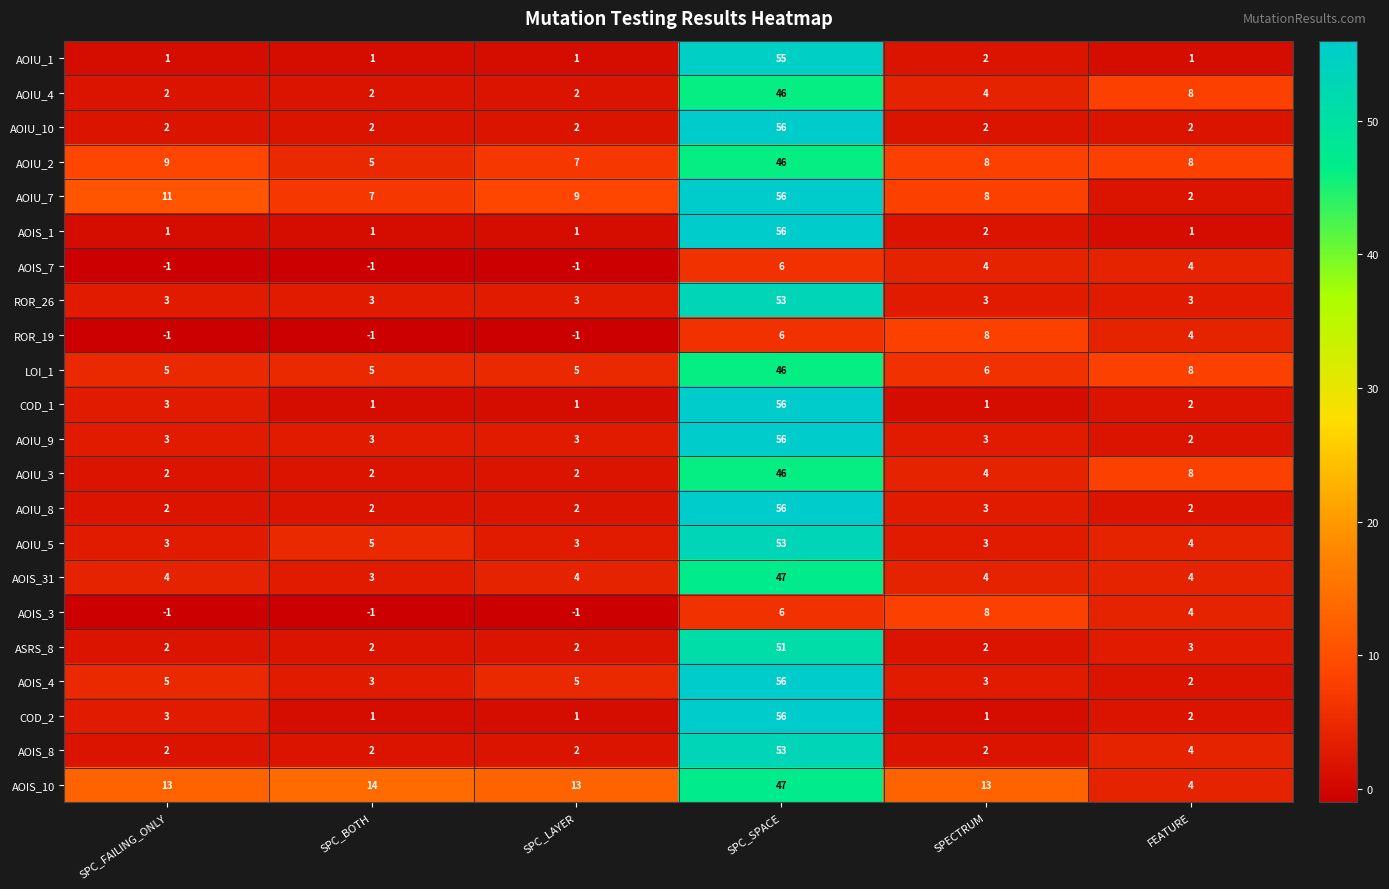

Is the value of AOIU_10 at FEATURE greater than the value of AOIS_10 at SPC_BOTH?

No